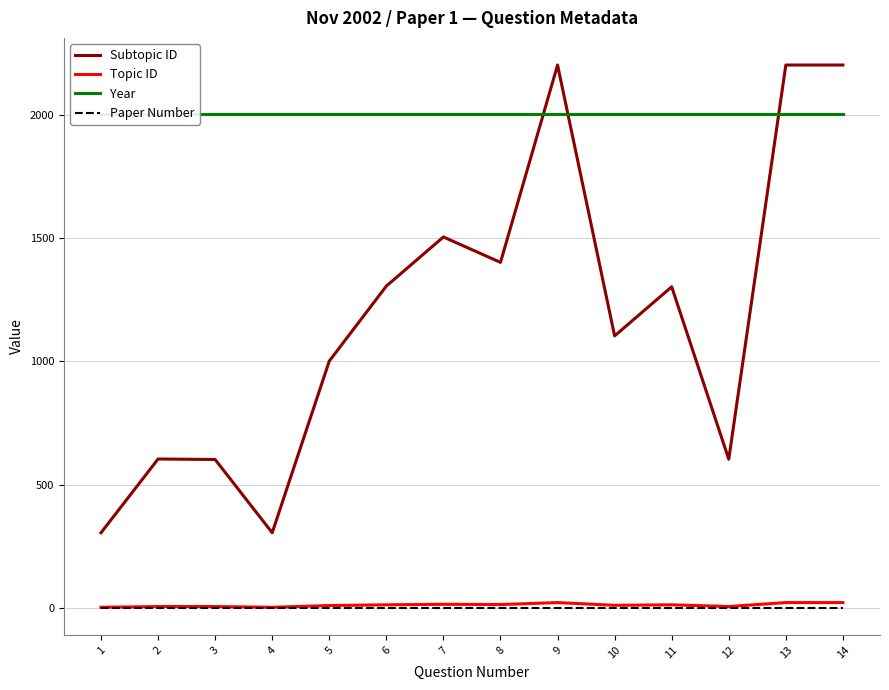

What is the value of the Subtopic ID point at the 9th from the left?

2201